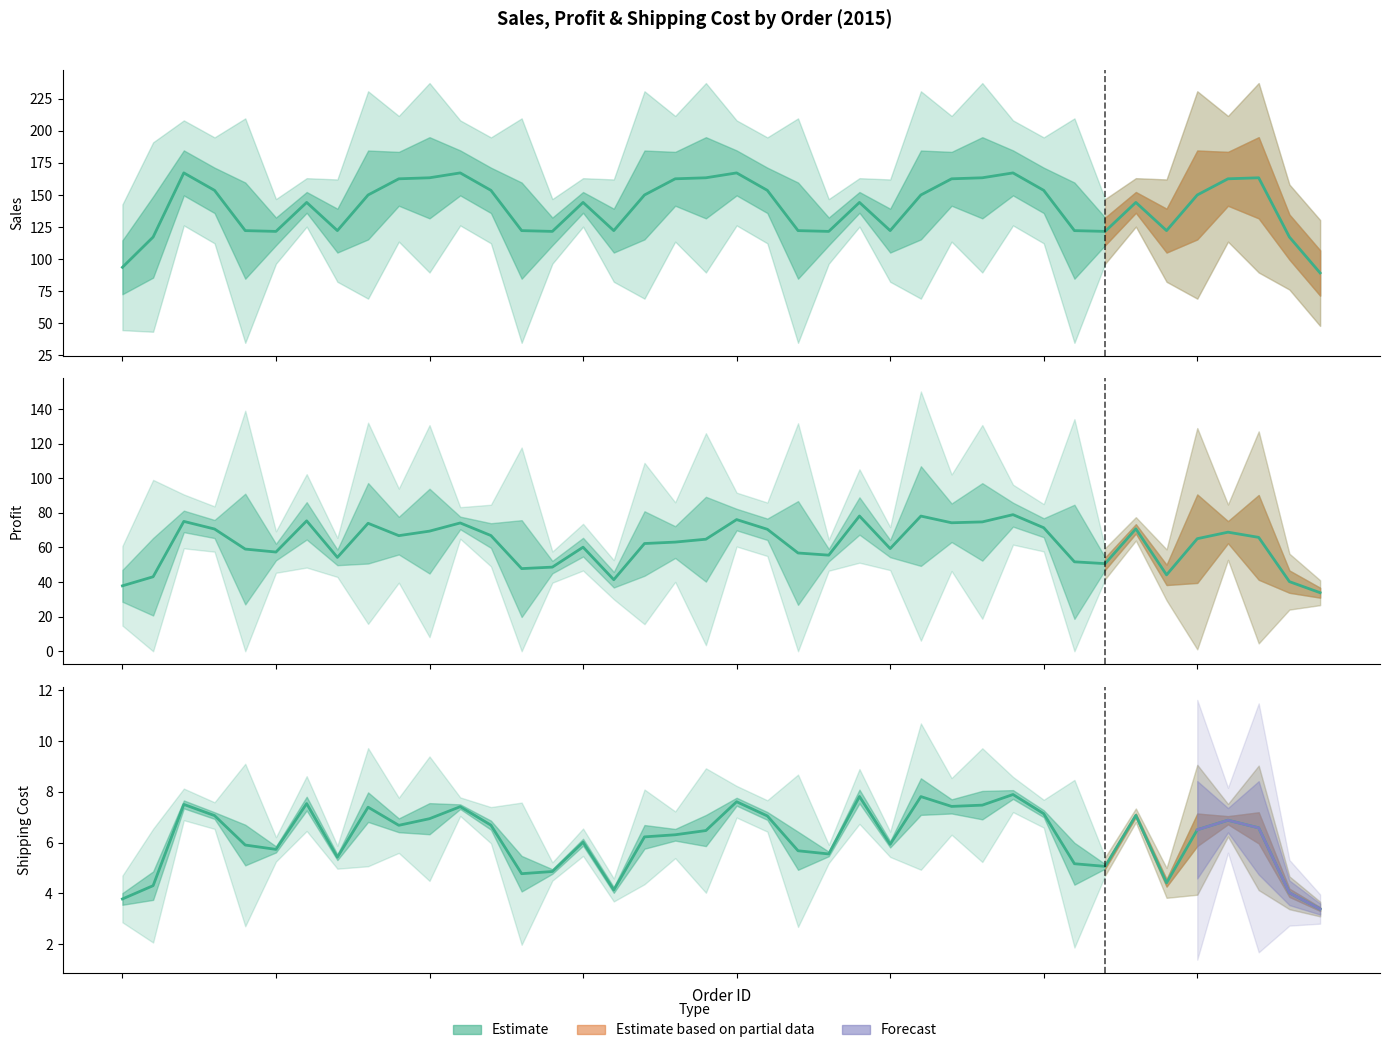

What is the lowest value of the Shipping Cost series?

1.4